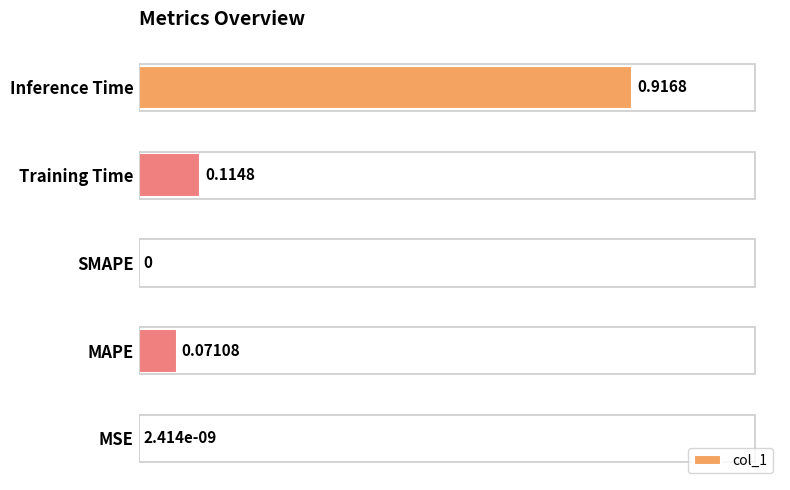

Between MAPE and SMAPE, which is larger?

MAPE